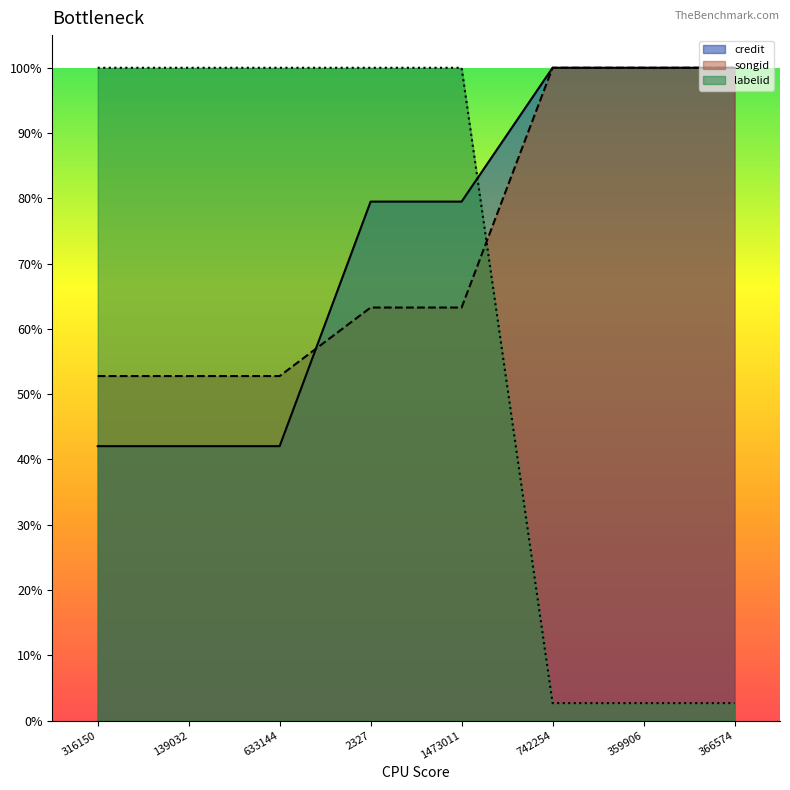

True or false: labelid and songid cross at least once.

True